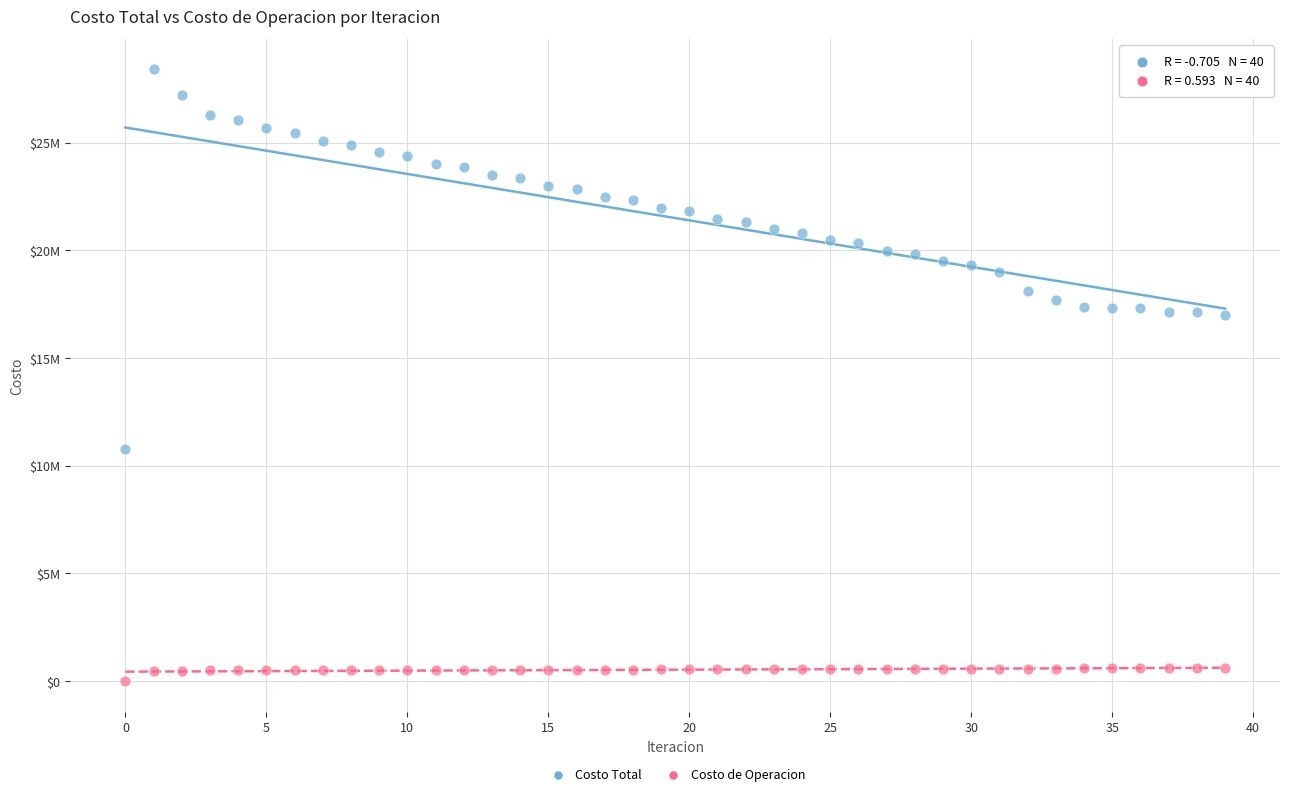

Which series has the widest spread of Y values?

Costo Total